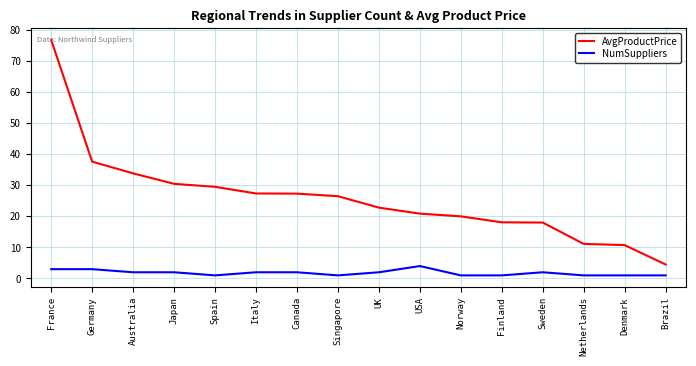

What is the difference between the maximum and minimum values in the NumSuppliers series?

3.0